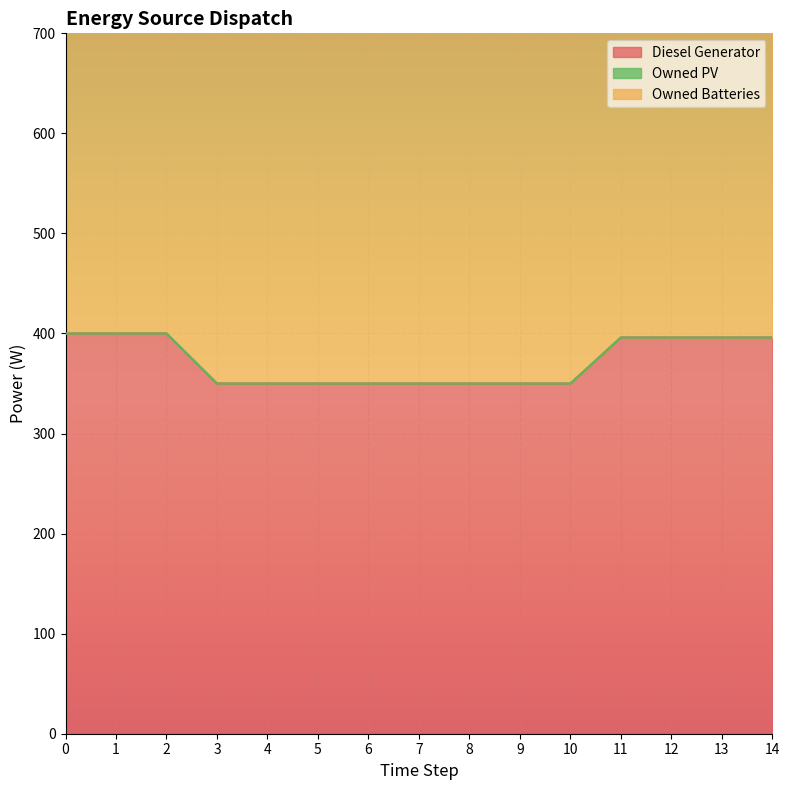

List the labels in order of Diesel Generator value, smallest first.

3, 4, 5, 6, 7, 8, 9, 10, 11, 12, 13, 14, 0, 1, 2